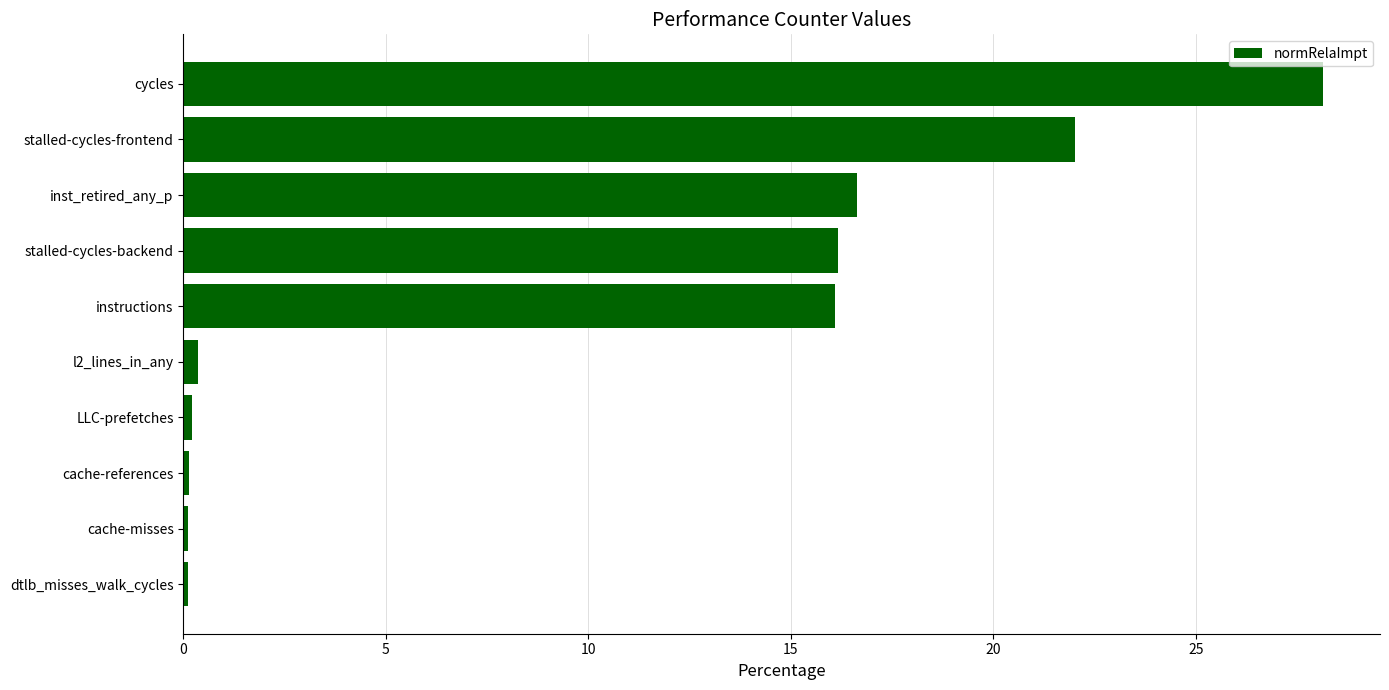

What is the difference between the values at inst_retired_any_p and cycles?

11.5